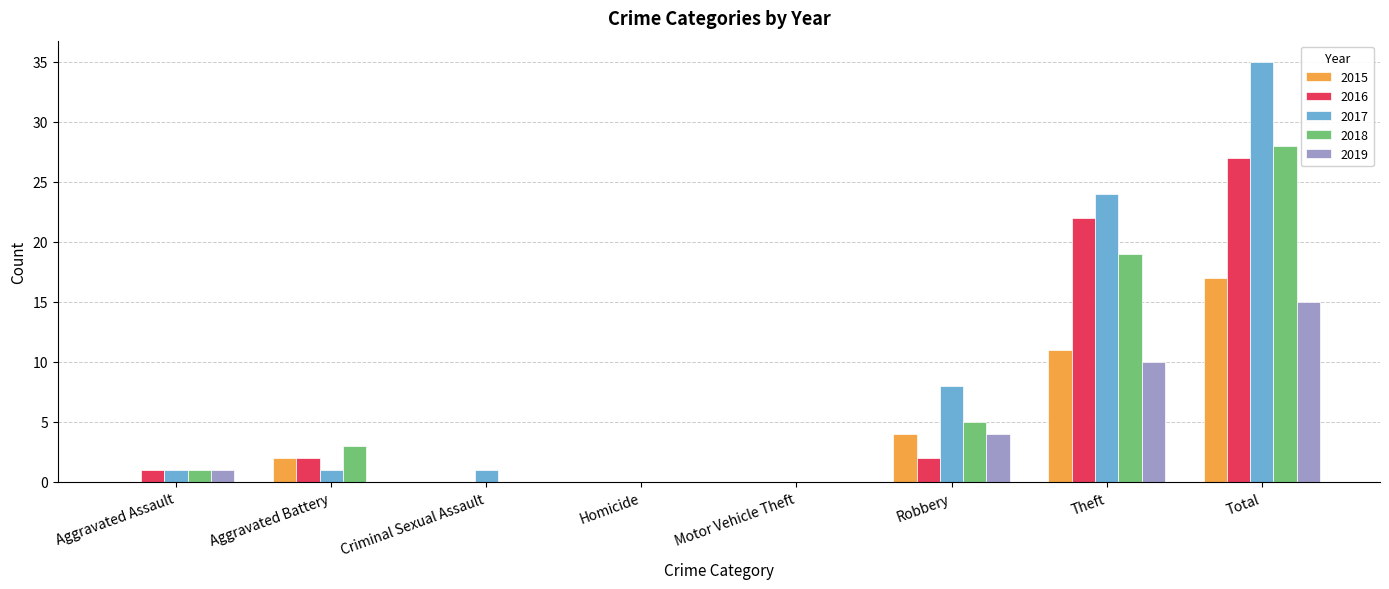

What is the approximate value of 2015 at Theft?

11